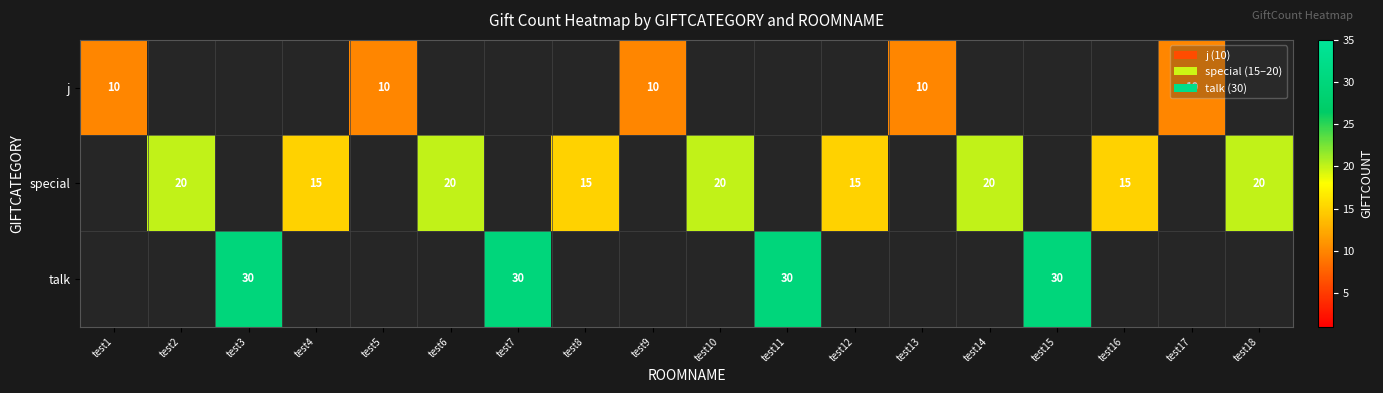

At how many categories does at least one series exceed 27?

4